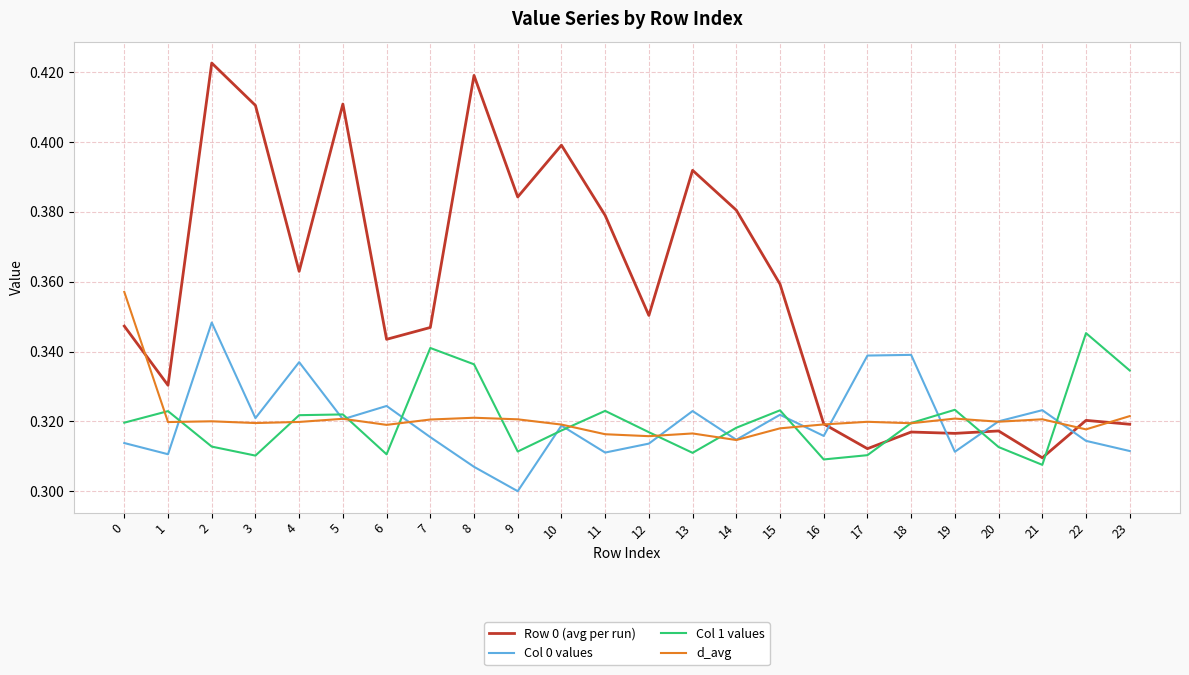

Which series ends up on top after the final intersection of Col 0 values and d_avg?

d_avg